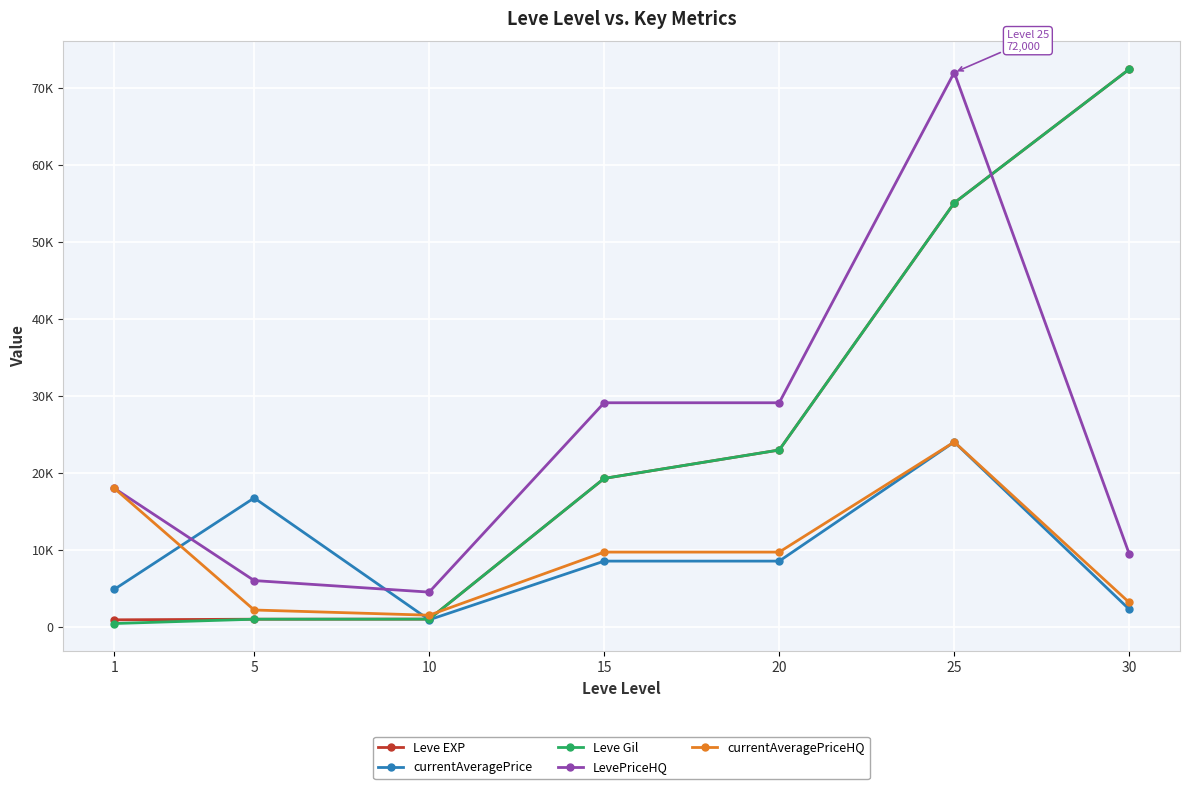

The currentAveragePrice series shows 2793 at 1. True or false?

False